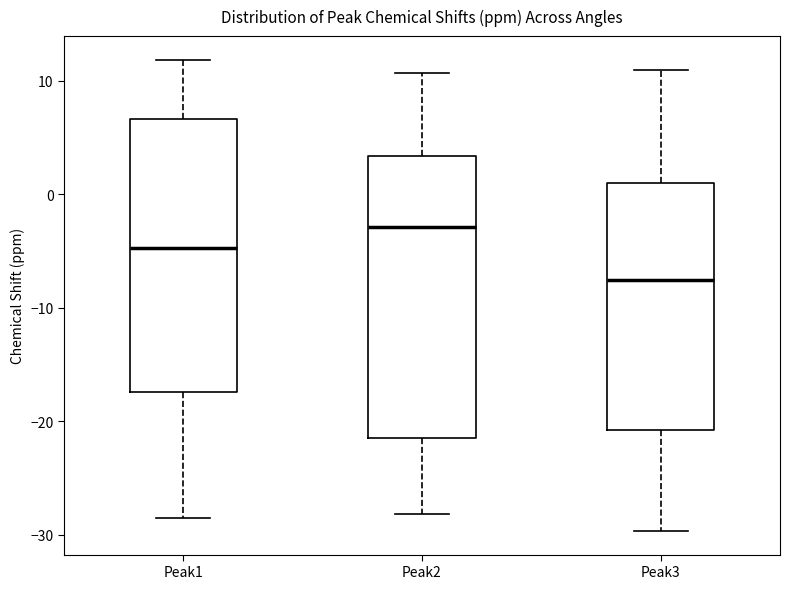

Reading left to right, transcribe this box plot: for each box, give where its median line is, the range the box spans, and where its two whiskers end, as read against the y-axis. The values are not printed on the chart, so give them approximately, as read against the axis.

Peak1: median -5, box -17 to 7, whiskers -29 to 12
Peak2: median -3, box -22 to 3, whiskers -28 to 11
Peak3: median -8, box -21 to 1, whiskers -30 to 11